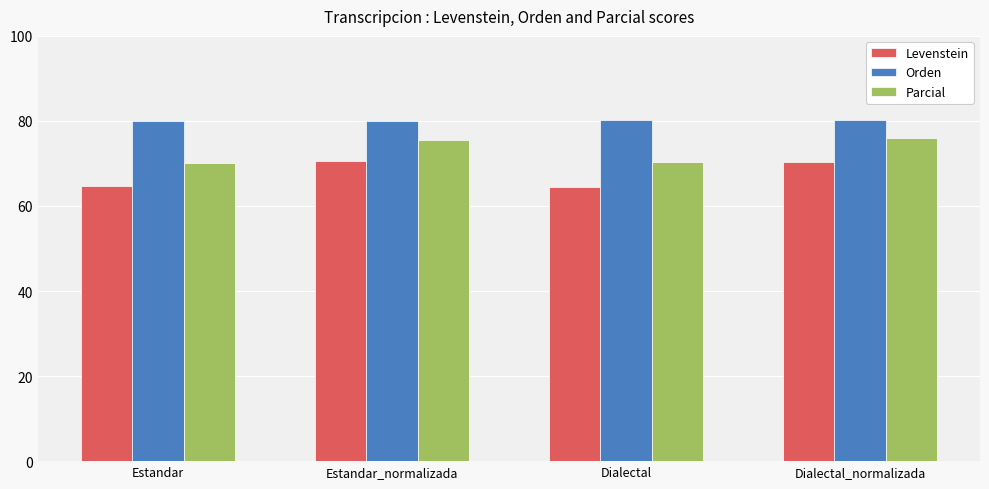

Where does the Levenstein series first go above 70?

Estandar_normalizada